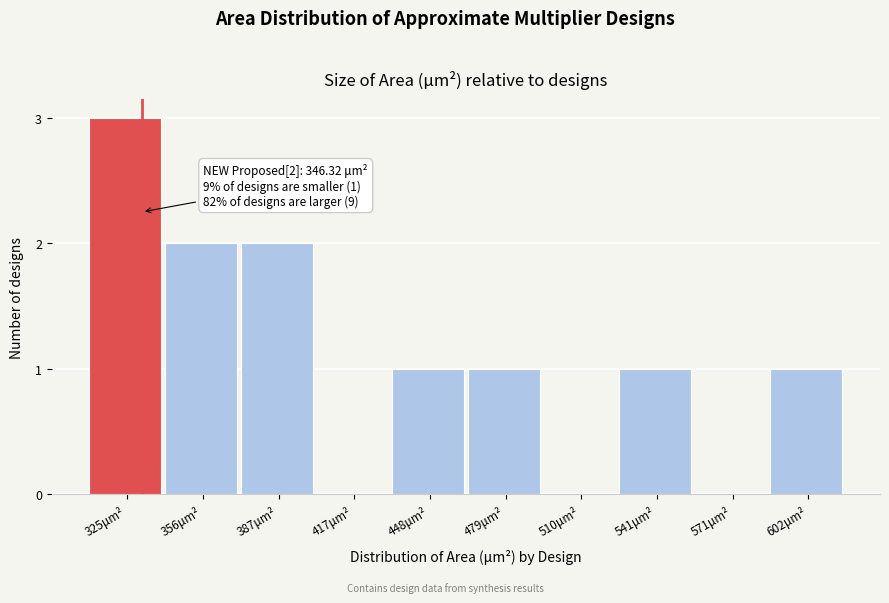

Reading right to left, transcribe all the data shown in this chart.

602μm²=1	571μm²=0	541μm²=1	510μm²=0	479μm²=1	448μm²=1	417μm²=0	387μm²=2	356μm²=2	325μm²=3